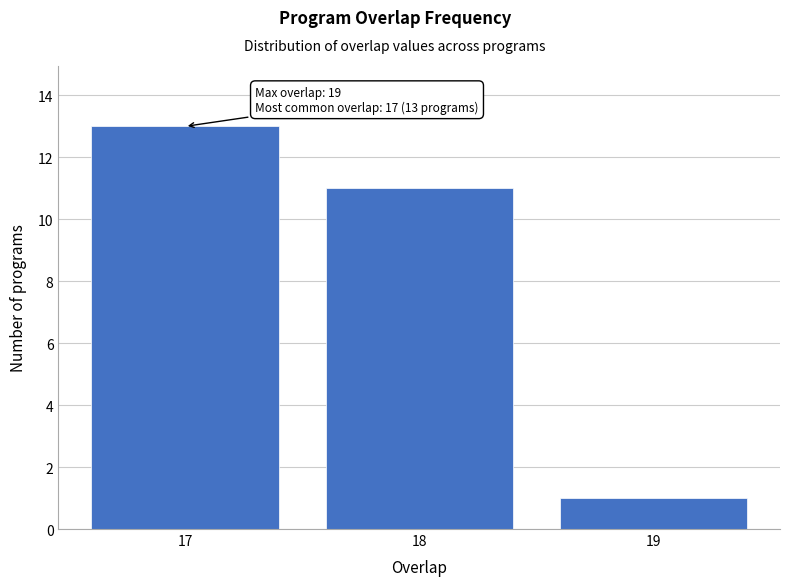

Reading left to right, what are all the values shown in this chart?

17=13	18=11	19=1